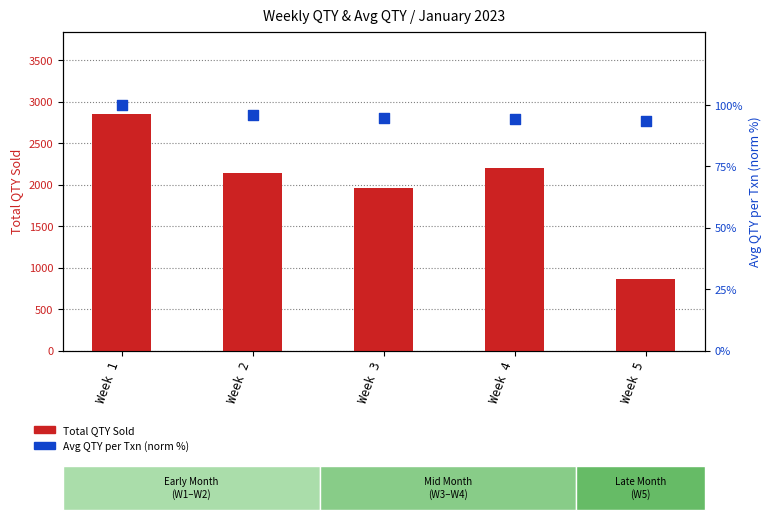

Which series contains the lowest Y value?

Avg QTY per Transaction (norm %)